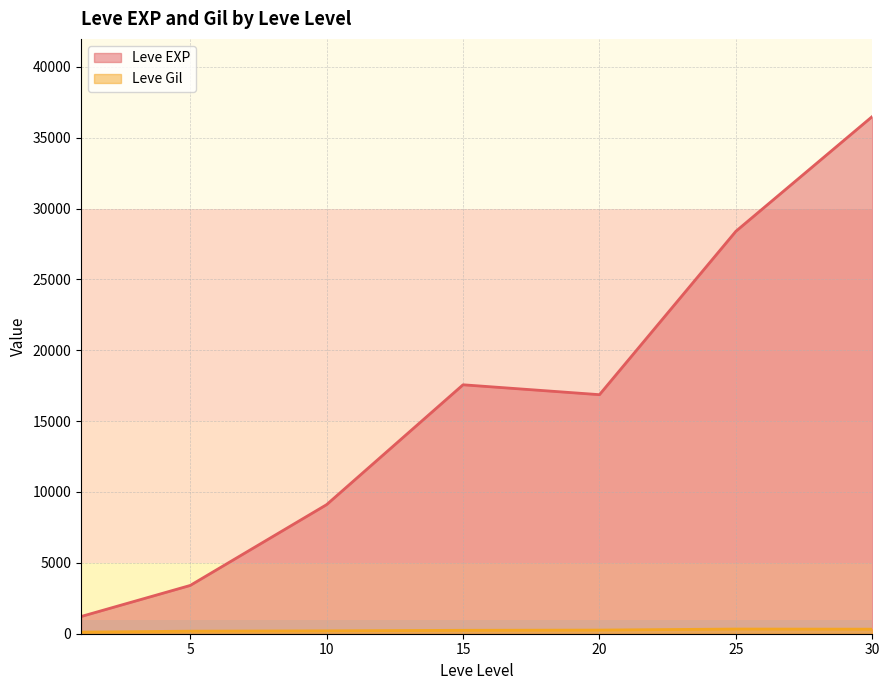

What is the spread (max minus min) of values at 1?

687